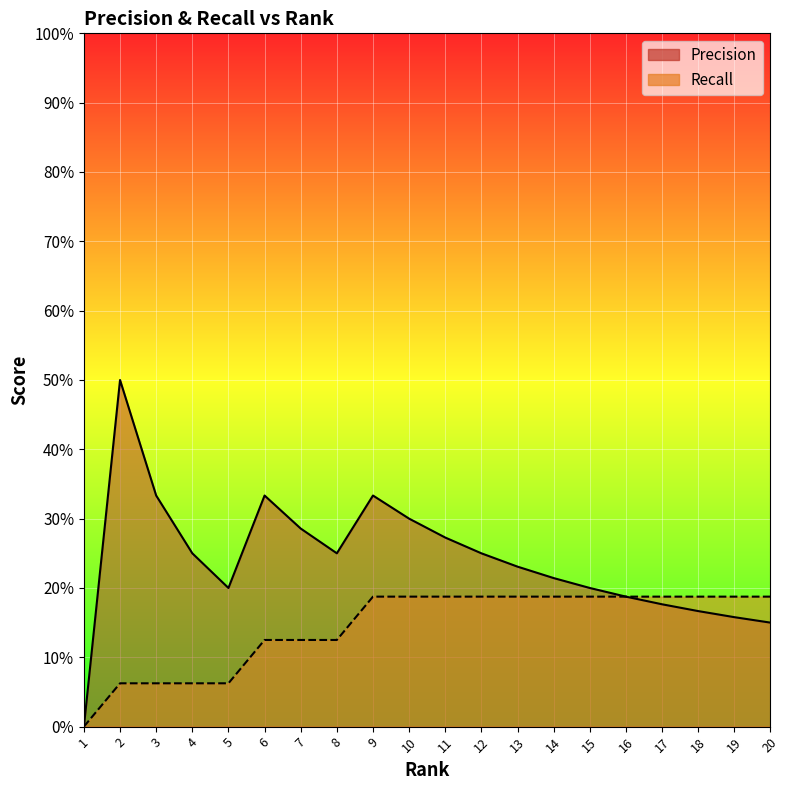

At which category does the chart reach its peak across all series?

2